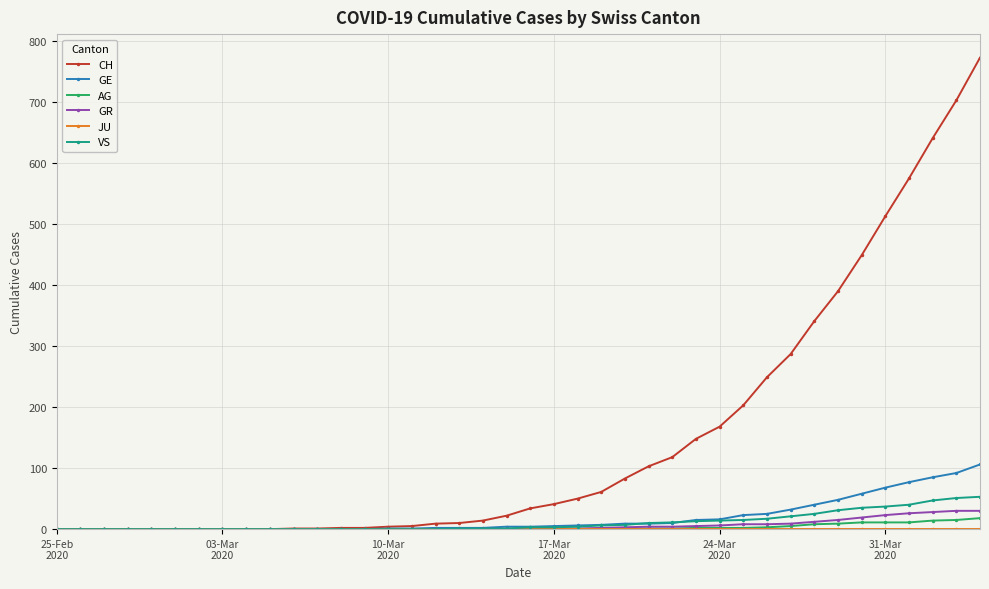

Which series has the largest total across all categories?

CH